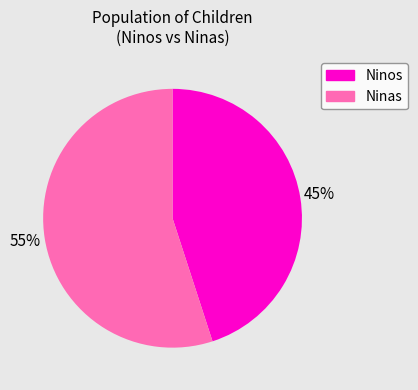

Is the sum of Ninas and Ninos greater than half?

Yes